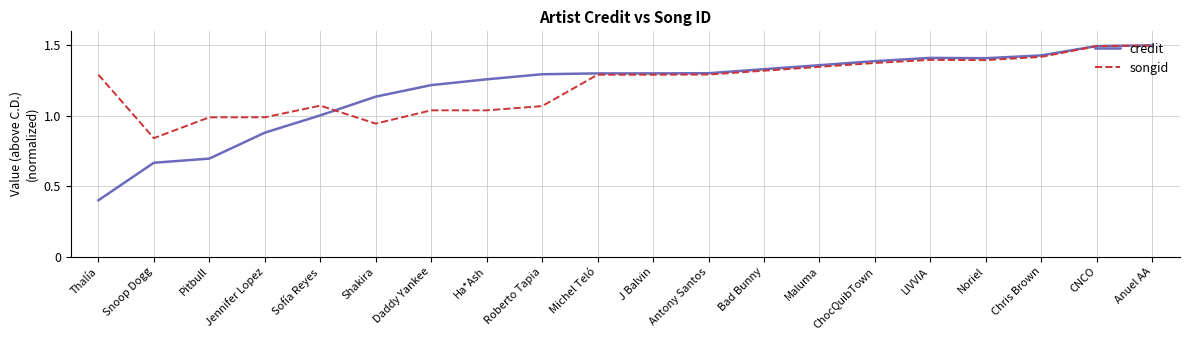

Where do credit and songid first cross each other?

Sofía Reyes and Shakira